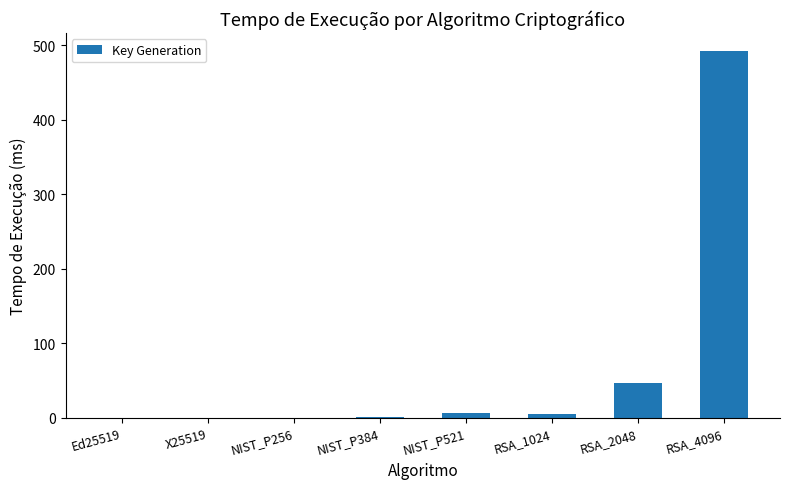

Where is the data nearest to the value 245?

RSA_2048